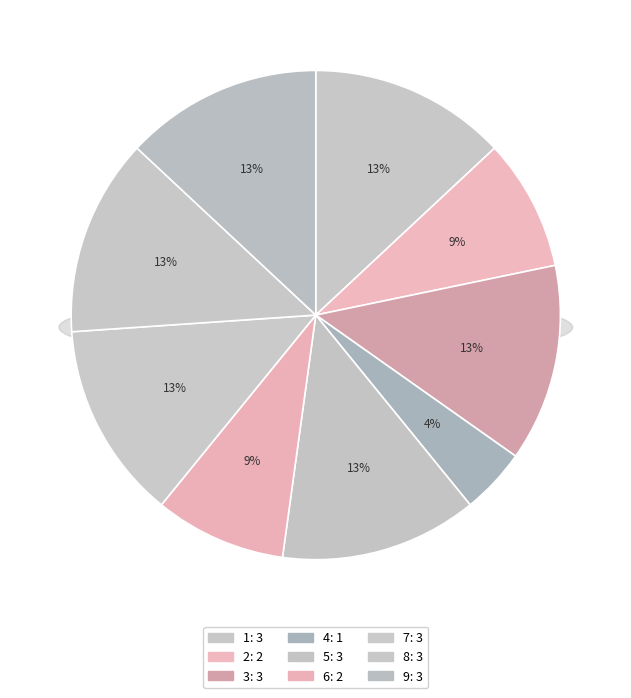

Does 5 represent more than half of the total?

No